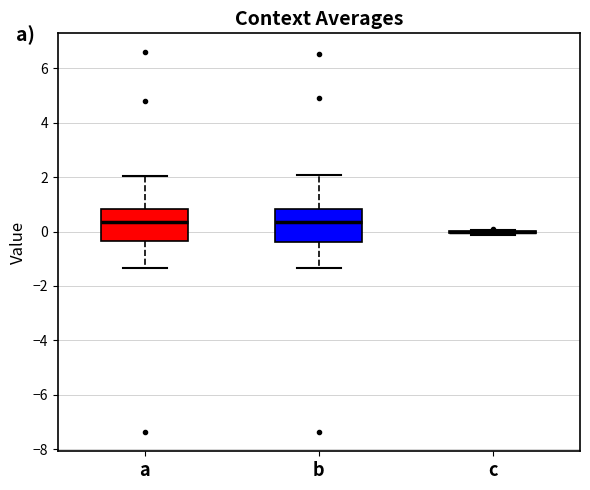

Reading left to right, read every box against the y-axis: the position of its median line, the range the box covers, and the ends of its whiskers. The values are not printed on the chart, so give them approximately, as read against the axis.

a: median 0.4, box -0.4 to 0.8, whiskers -1.4 to 2.0
b: median 0.4, box -0.4 to 0.8, whiskers -1.4 to 2.0
c: box collapsed to a line at 0.0, whiskers -0.2 to 0.0